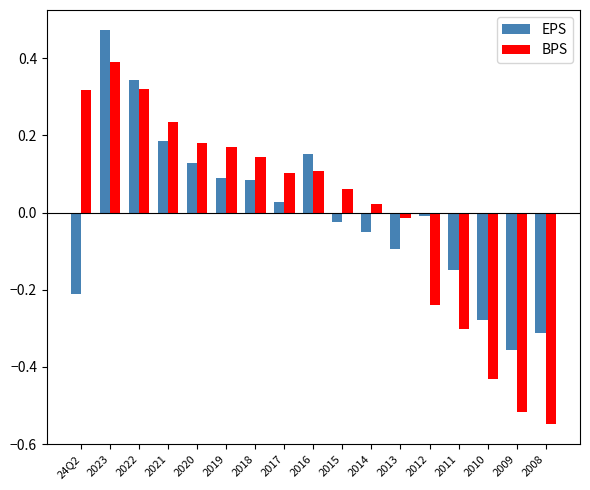

Is the value of BPS at 2021 greater than the value of EPS at 2015?

Yes